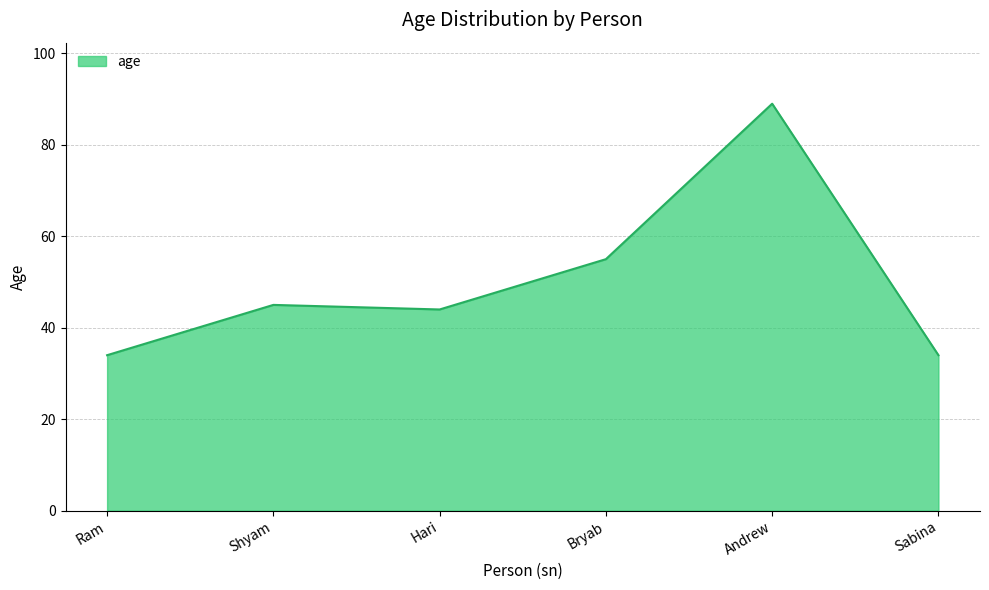

What is the change in value from Shyam to Sabina?

-11